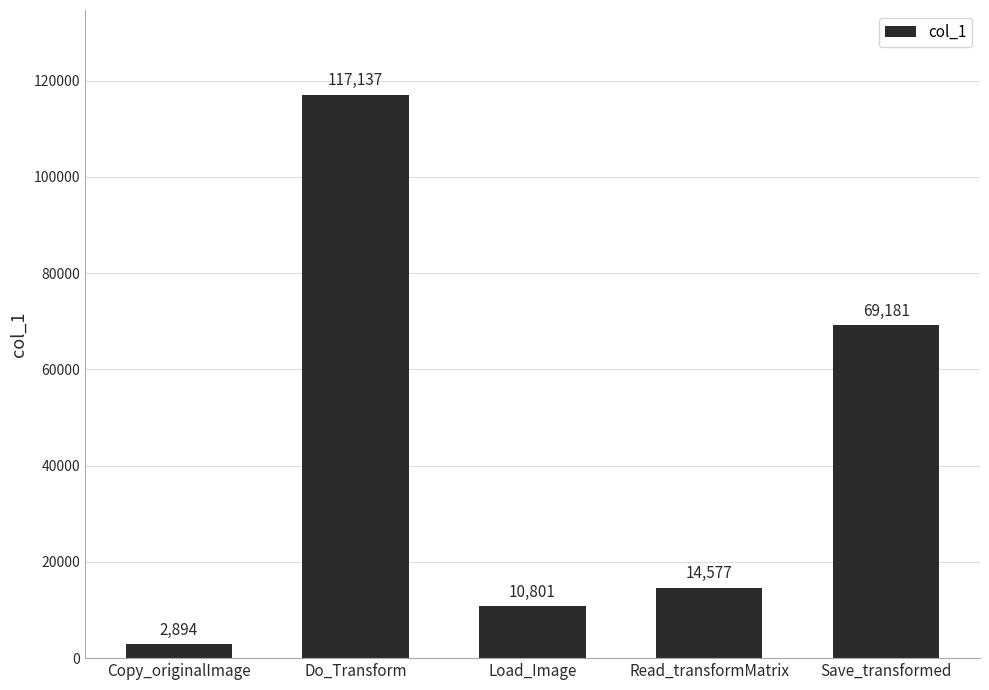

Reading left to right, transcribe all the data shown in this chart.

Copy_originalImage=2894	Do_Transform=117137	Load_Image=10801	Read_transformMatrix=14577	Save_transformed=69181